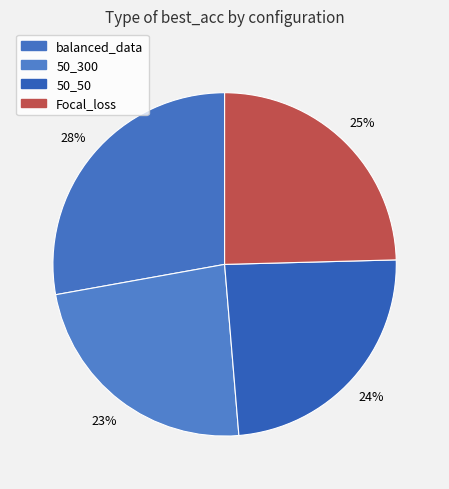

The 50_300 slice represents 12% of the pie. True or false?

False